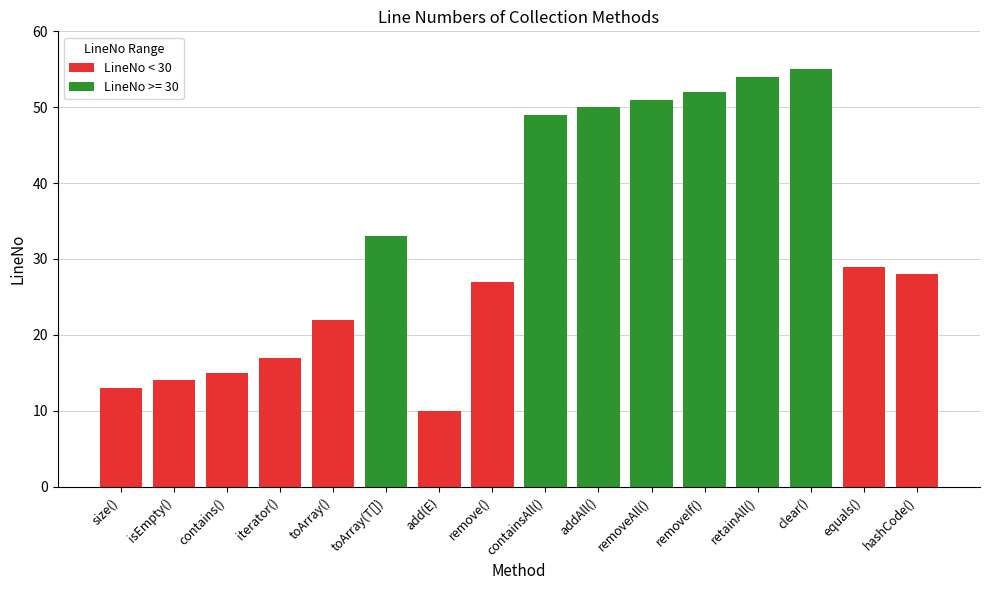

What is the minimum value shown in the chart?

10